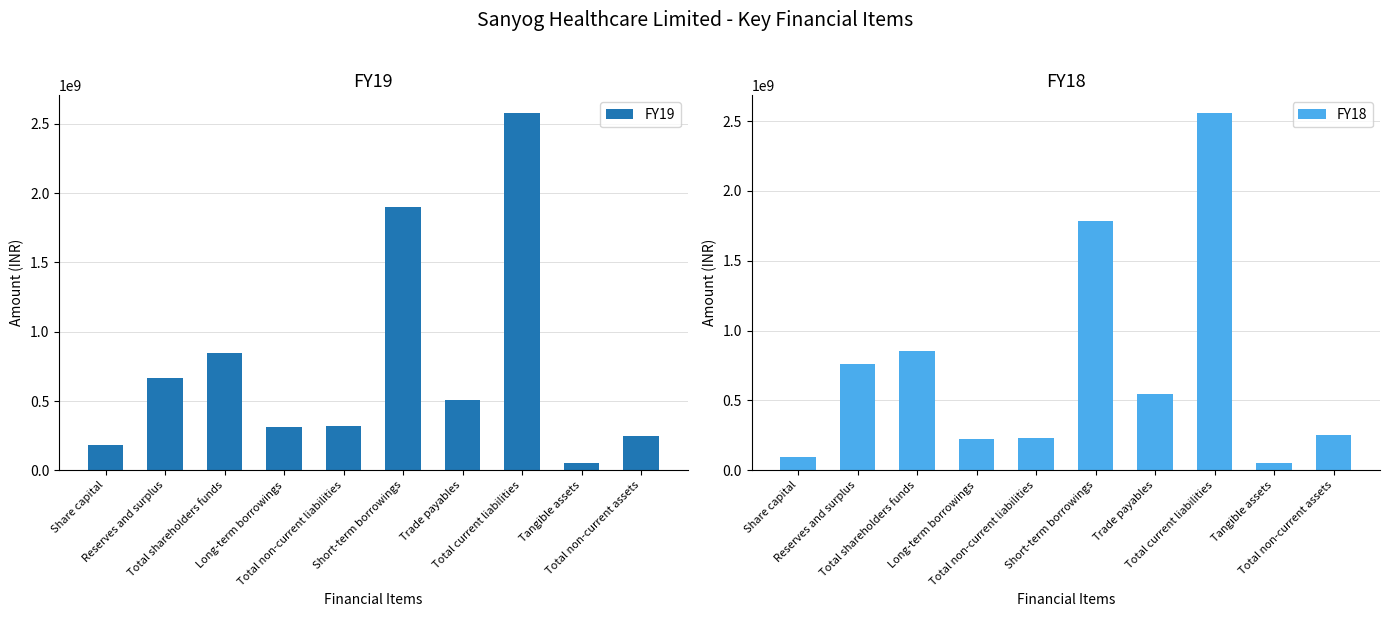

What is the sum of the FY18 values at Total current liabilities and Reserves and surplus?

3313653860